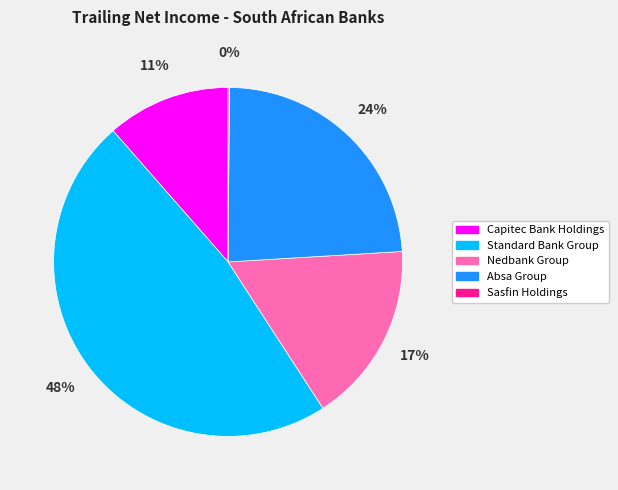

To the nearest percent, what is the combined percentage of Absa Group and Capitec Bank Holdings?

35%